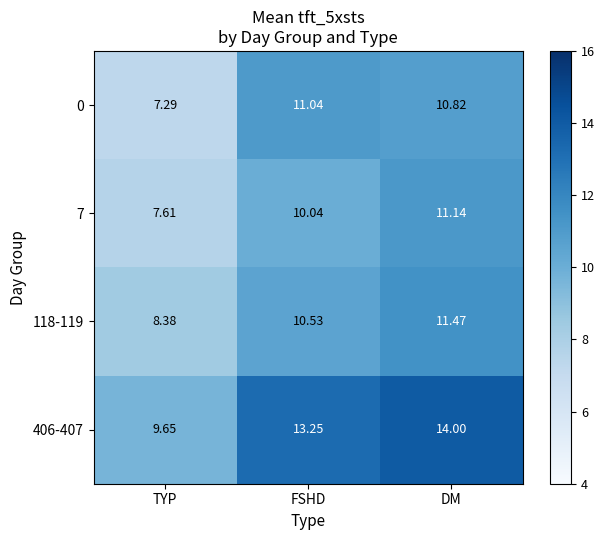

Which category has the highest value across all series?

DM